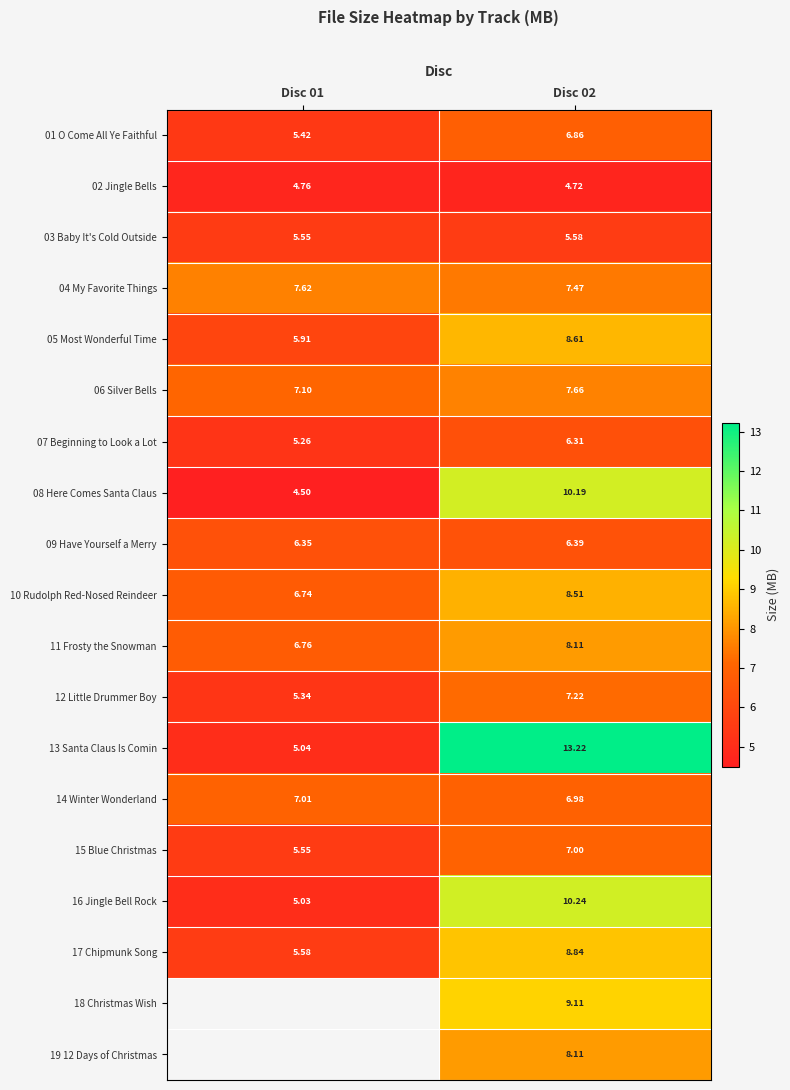

What is the spread (max minus min) of values at Disc 02?

8.5